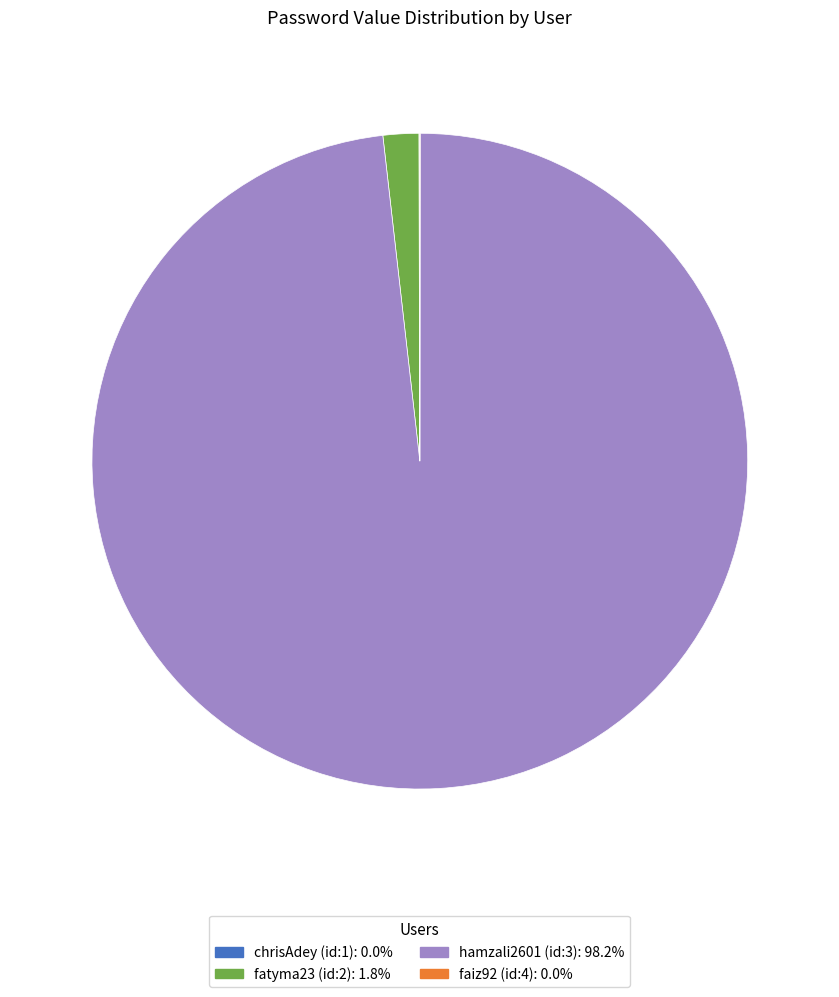

Does hamzali2601 (id:3) represent more than half of the total?

Yes